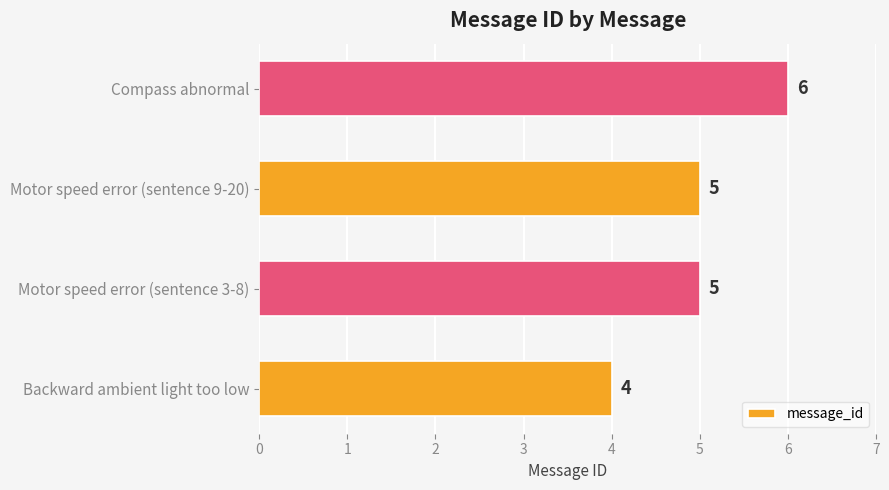

Between Motor speed error (sentence 9-20) and Compass abnormal, which is larger?

Compass abnormal